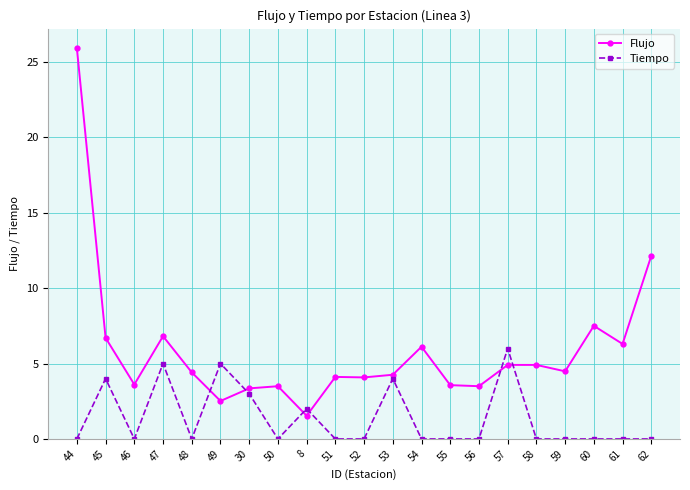

Where is the first local minimum for Tiempo?

46